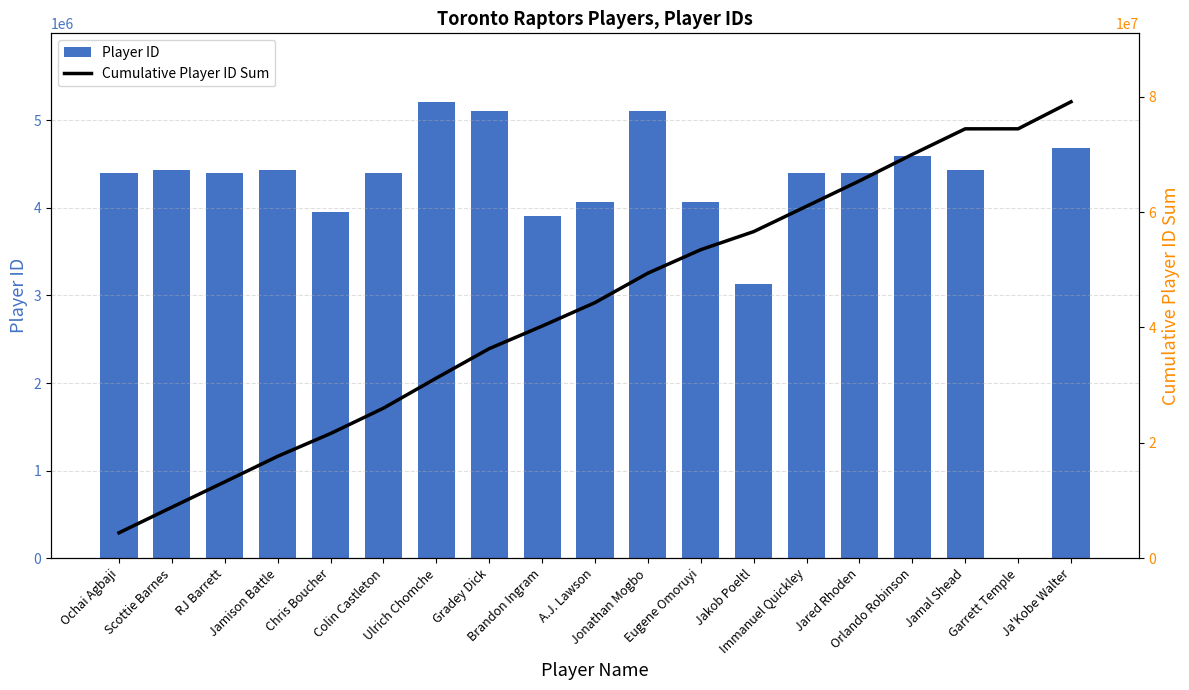

List the series in order of their peak value, lowest first.

Player ID, Cumulative Player ID Sum